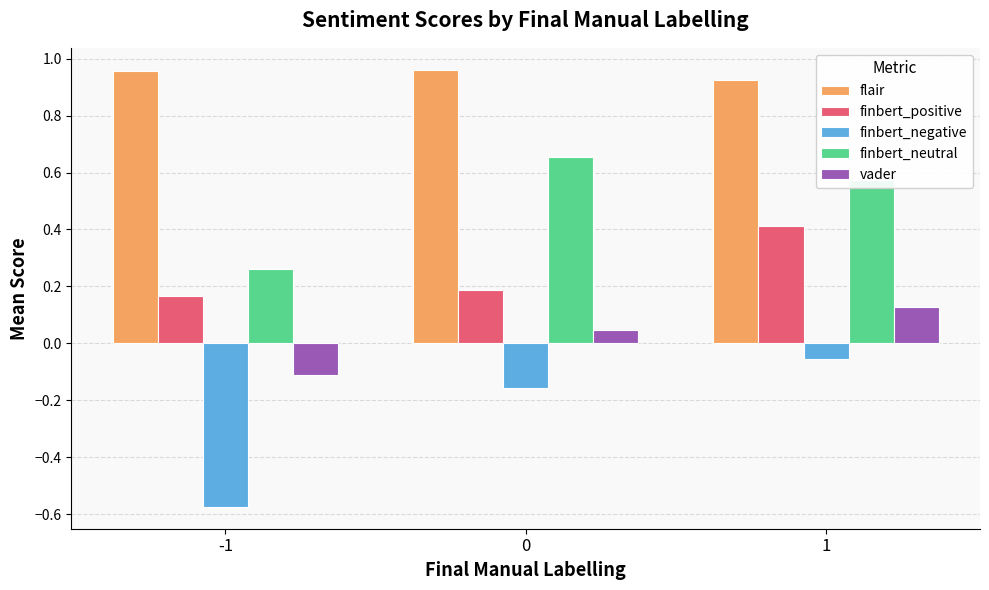

Which series has the largest total across all categories?

flair